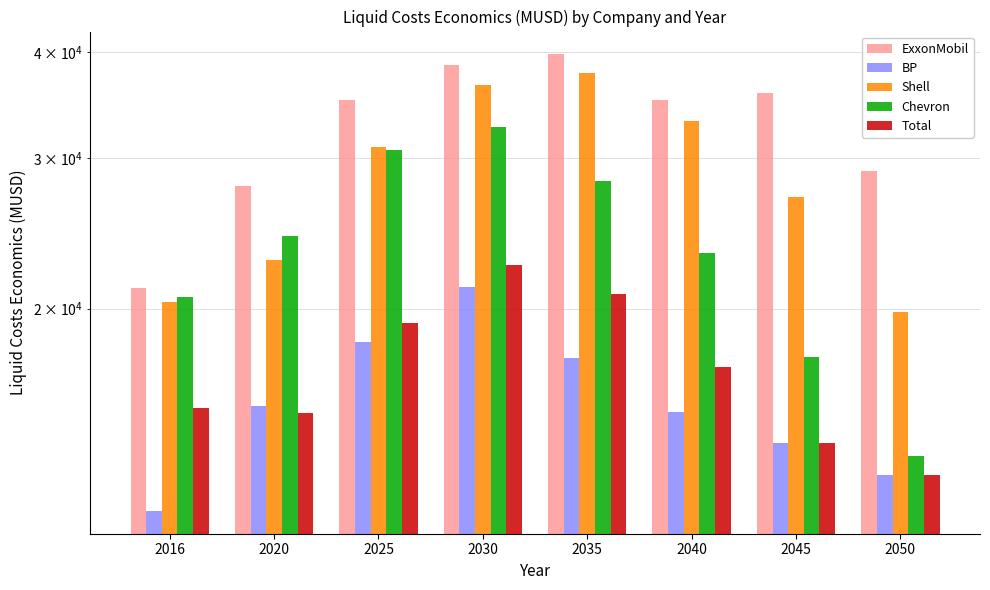

Is the value of Shell at 2025 greater than the value of ExxonMobil at 2050?

Yes